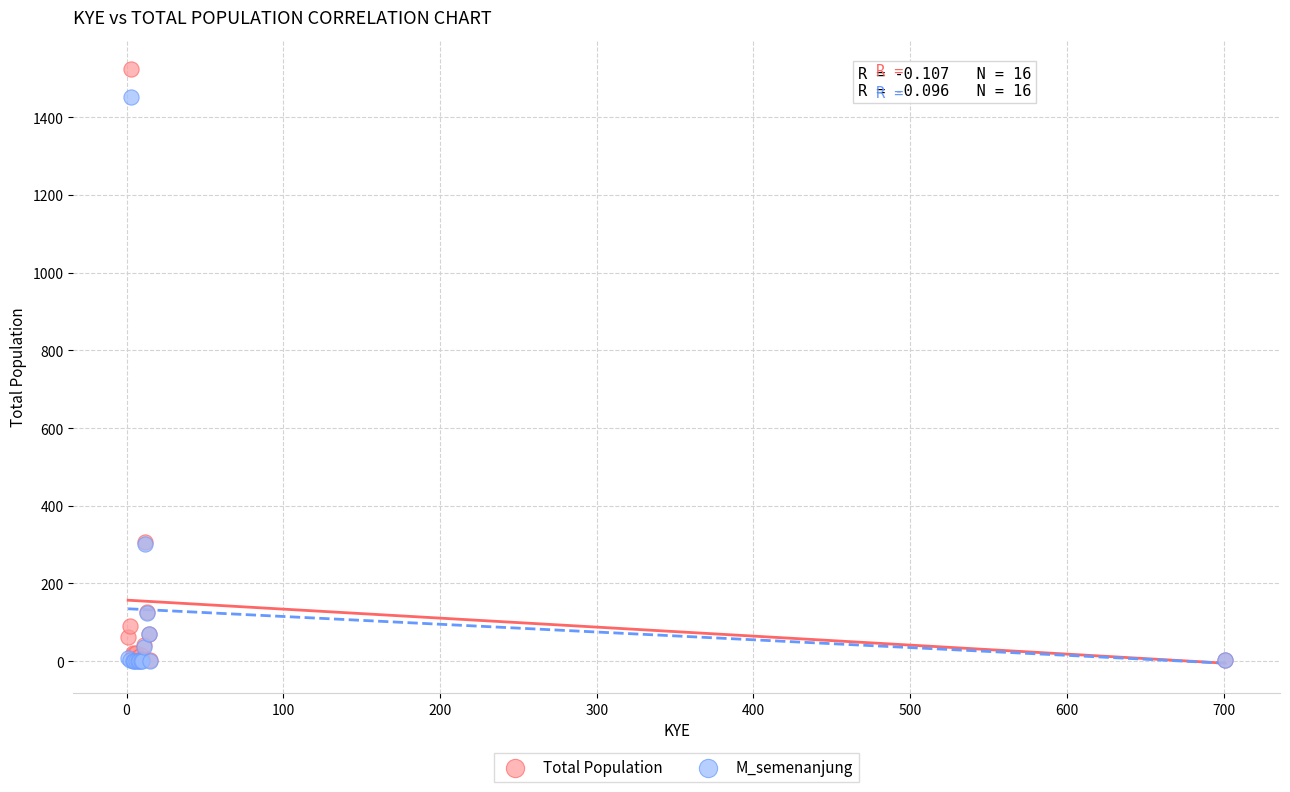

Which series reaches the maximum Y coordinate?

Total Population